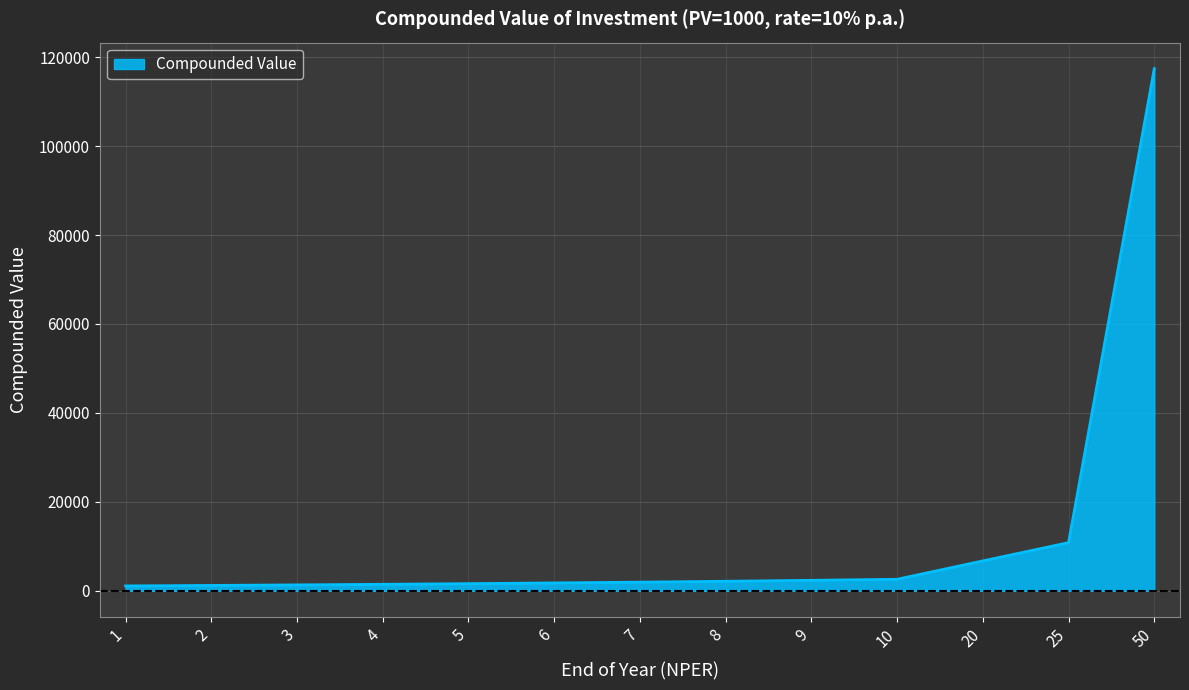

What is the sum of all values?

152484.2